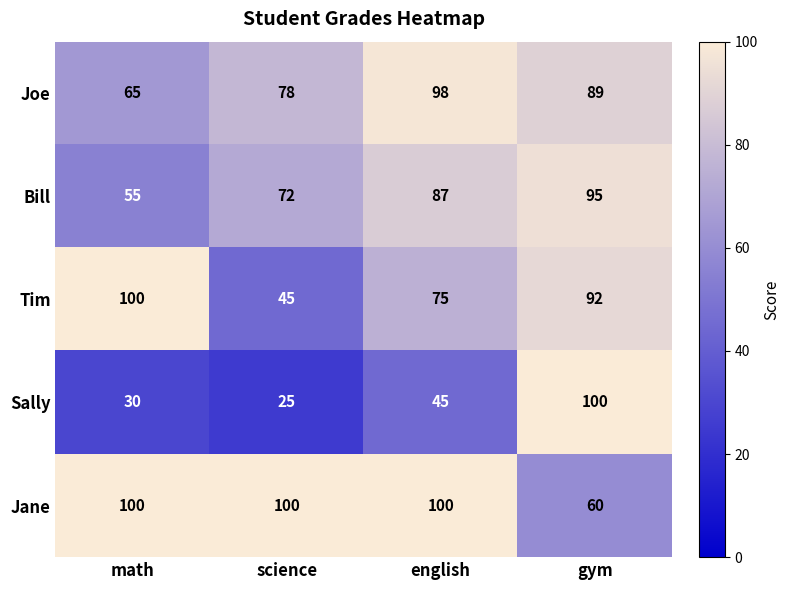

Reading right to left, list all the values displayed in this chart.

Joe: gym=89	english=98	science=78	math=65
Bill: gym=95	english=87	science=72	math=55
Tim: gym=92	english=75	science=45	math=100
Sally: gym=100	english=45	science=25	math=30
Jane: gym=60	english=100	science=100	math=100